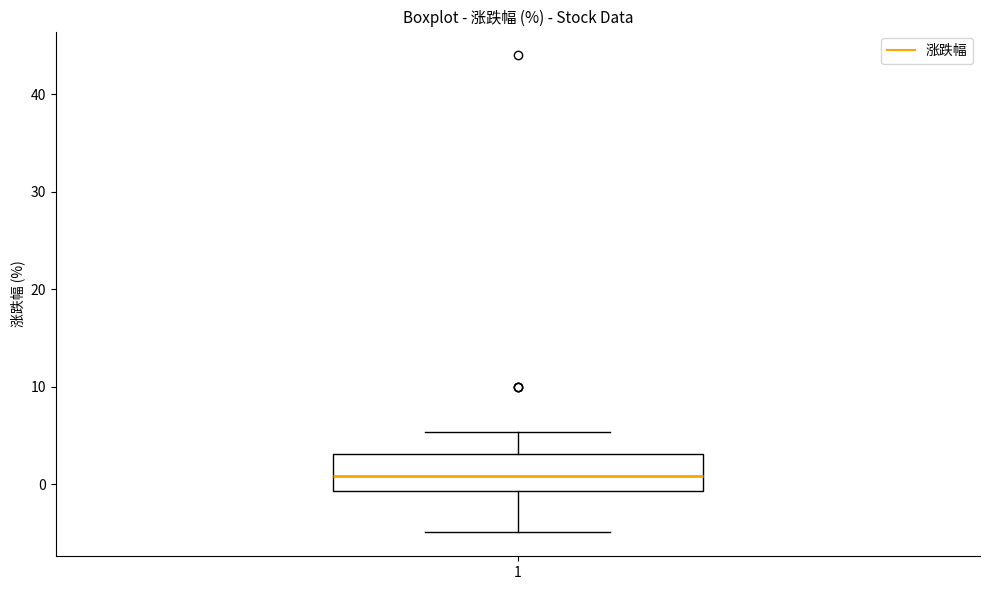

Read this box plot against the y-axis: the position of the median line, the range covered by the box, and the ends of both whiskers. The values are not printed on the chart, so give them approximately, as read against the axis.

median 1, box -1 to 3, whiskers -5 to 5